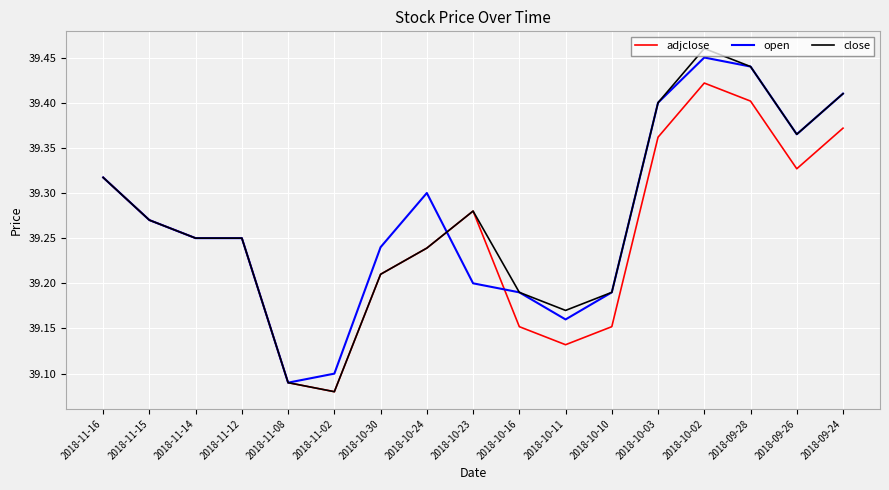

Which series has the widest spread of values?

close